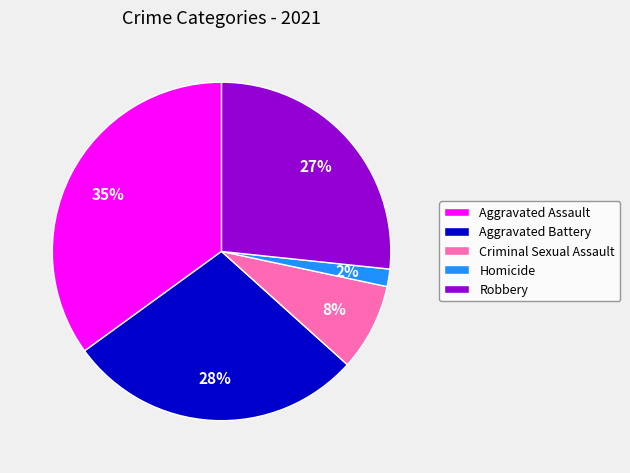

The Homicide slice represents 2% of the pie. True or false?

True